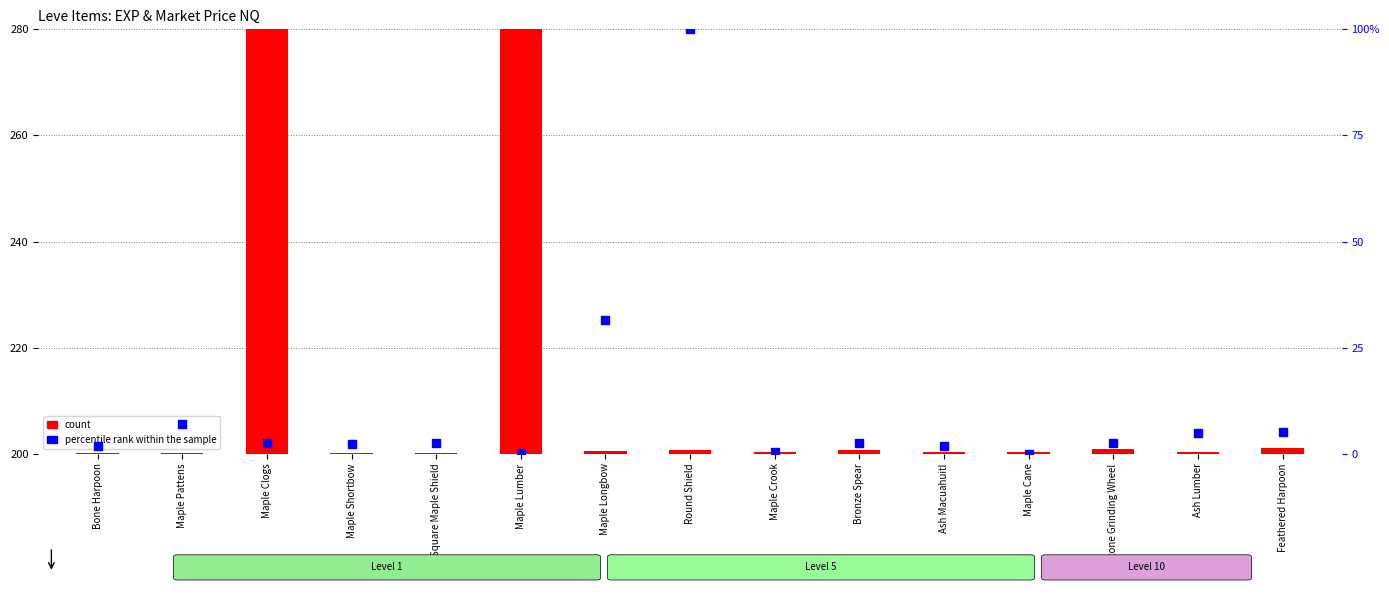

What is the change in value from Bone Harpoon to Maple Clogs?

+0.6